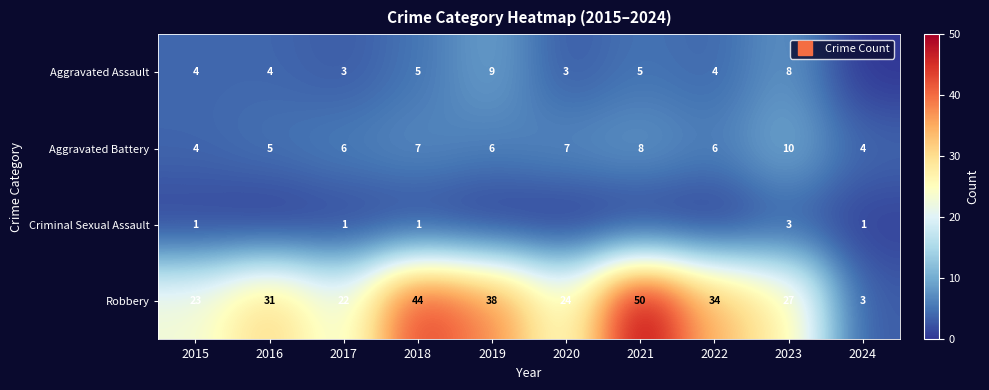

At which label is Robbery closest to 26?

2023